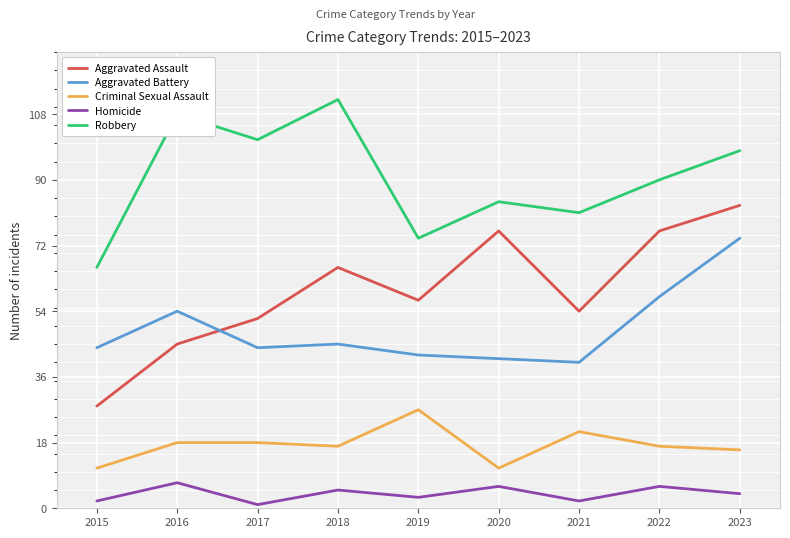

Which category has the highest value in the Criminal Sexual Assault series?

2019